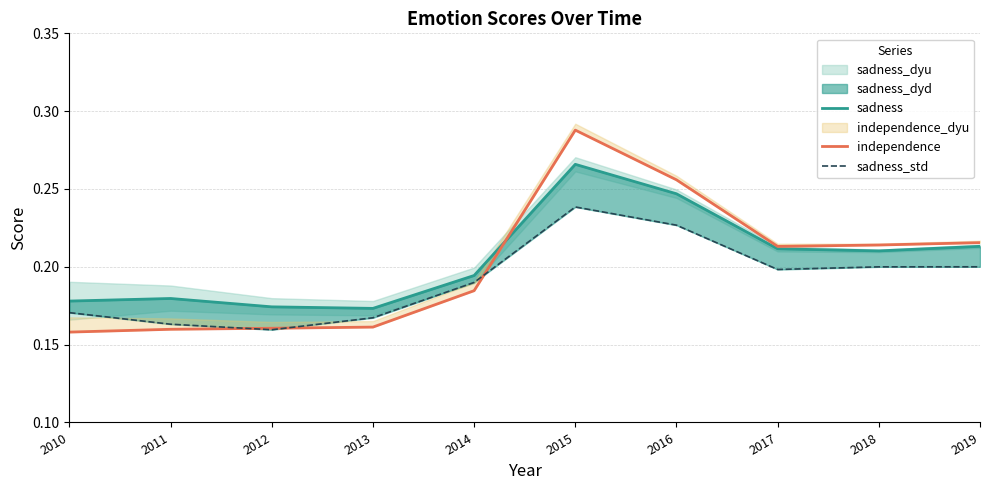

Which series ends up on top after the final intersection of sadness_std and independence?

independence